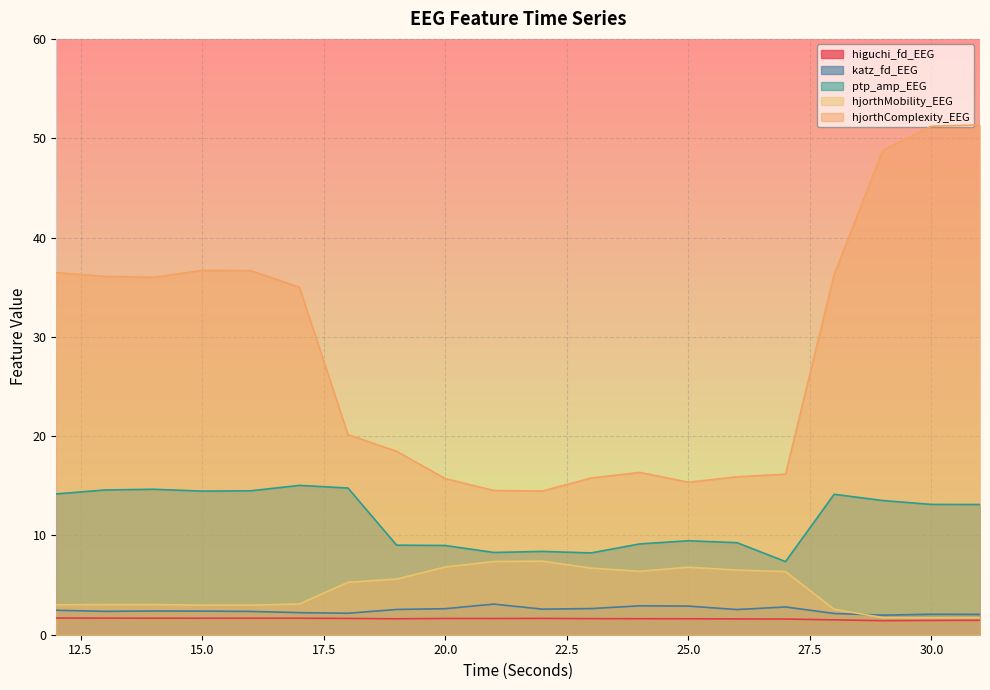

What is the maximum value for hjorthMobility_EEG?

7.4